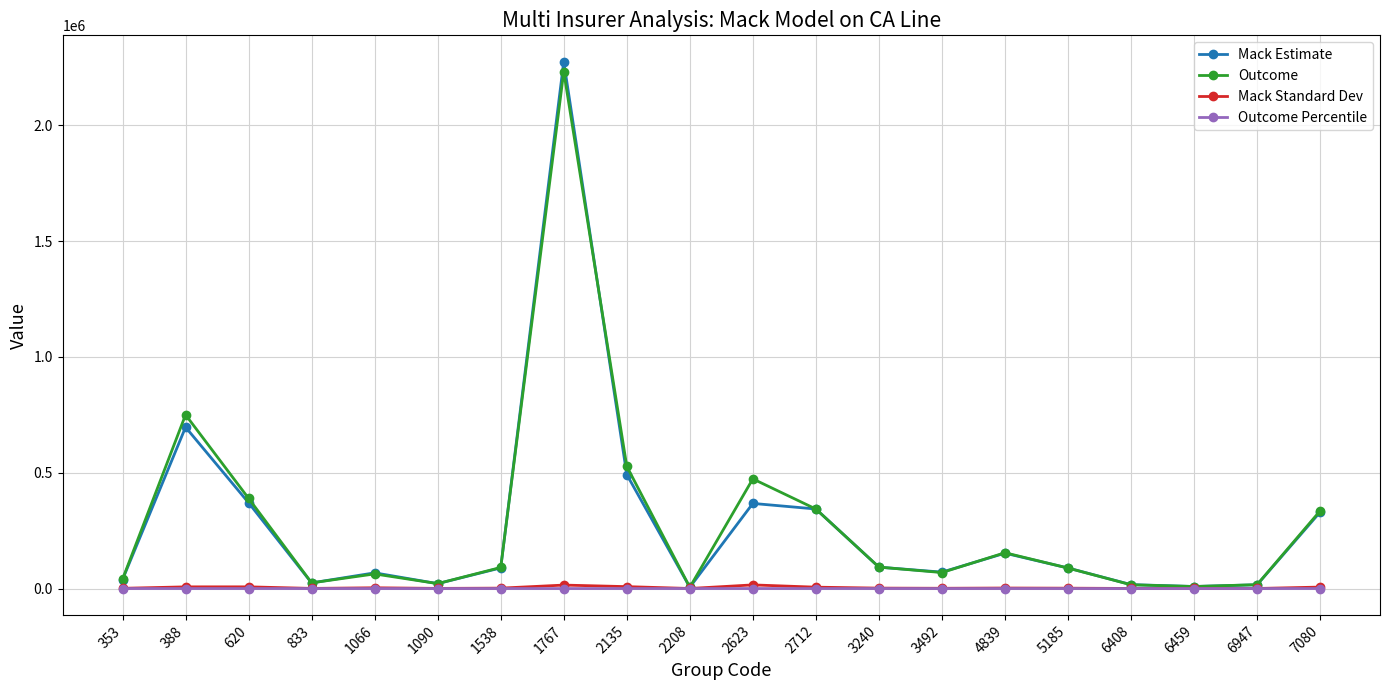

Is this an area chart (filled region under the line)?

No